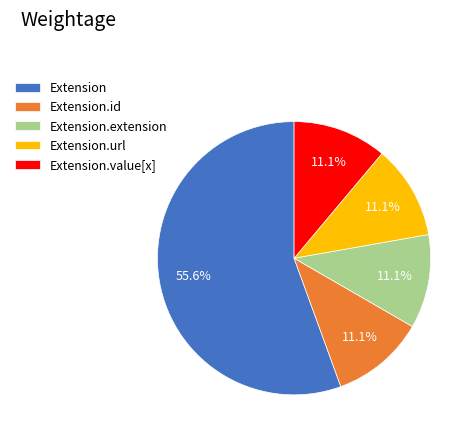

Which slice represents more than half of the pie?

Extension